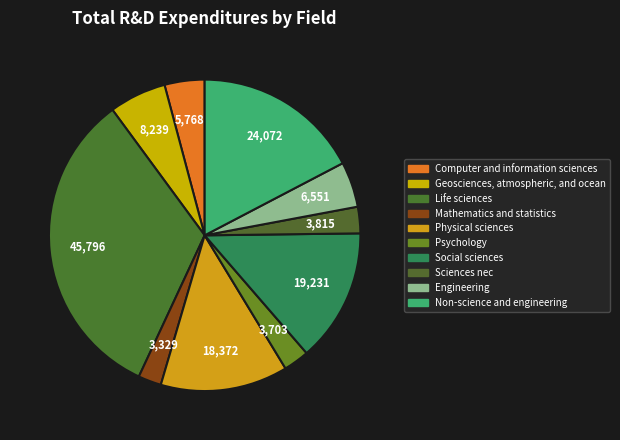

Rank the categories by value from highest to lowest.

Life sciences, Non-science and engineering, Social sciences, Physical sciences, Geosciences, atmospheric, and ocean, Engineering, Computer and information sciences, Sciences nec, Psychology, Mathematics and statistics